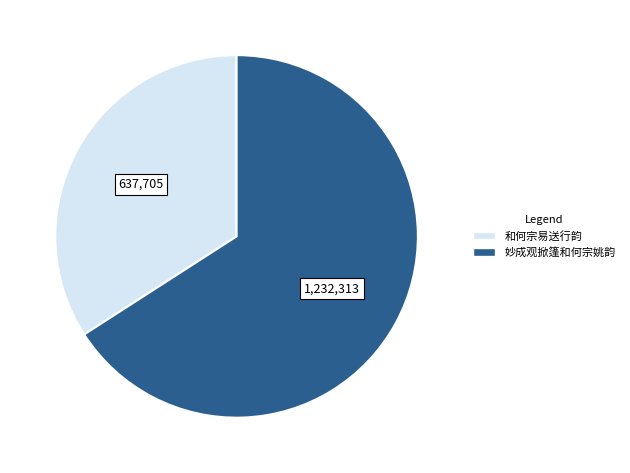

The 妙成观掀篷和何宗姚韵 slice represents 66% of the pie. True or false?

True